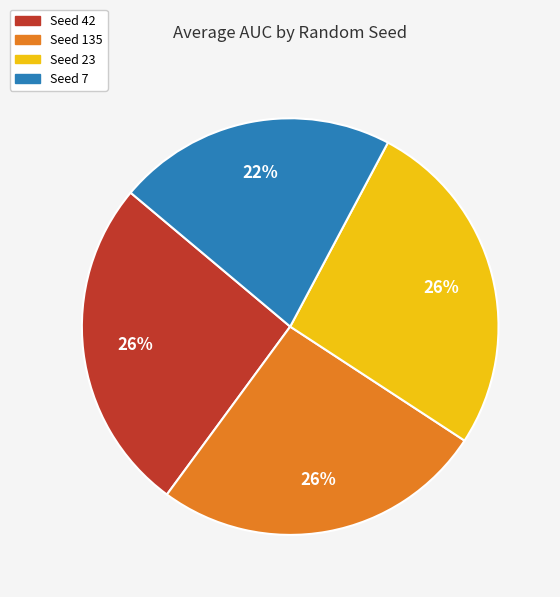

To the nearest percent, what is the average slice percentage?

25%